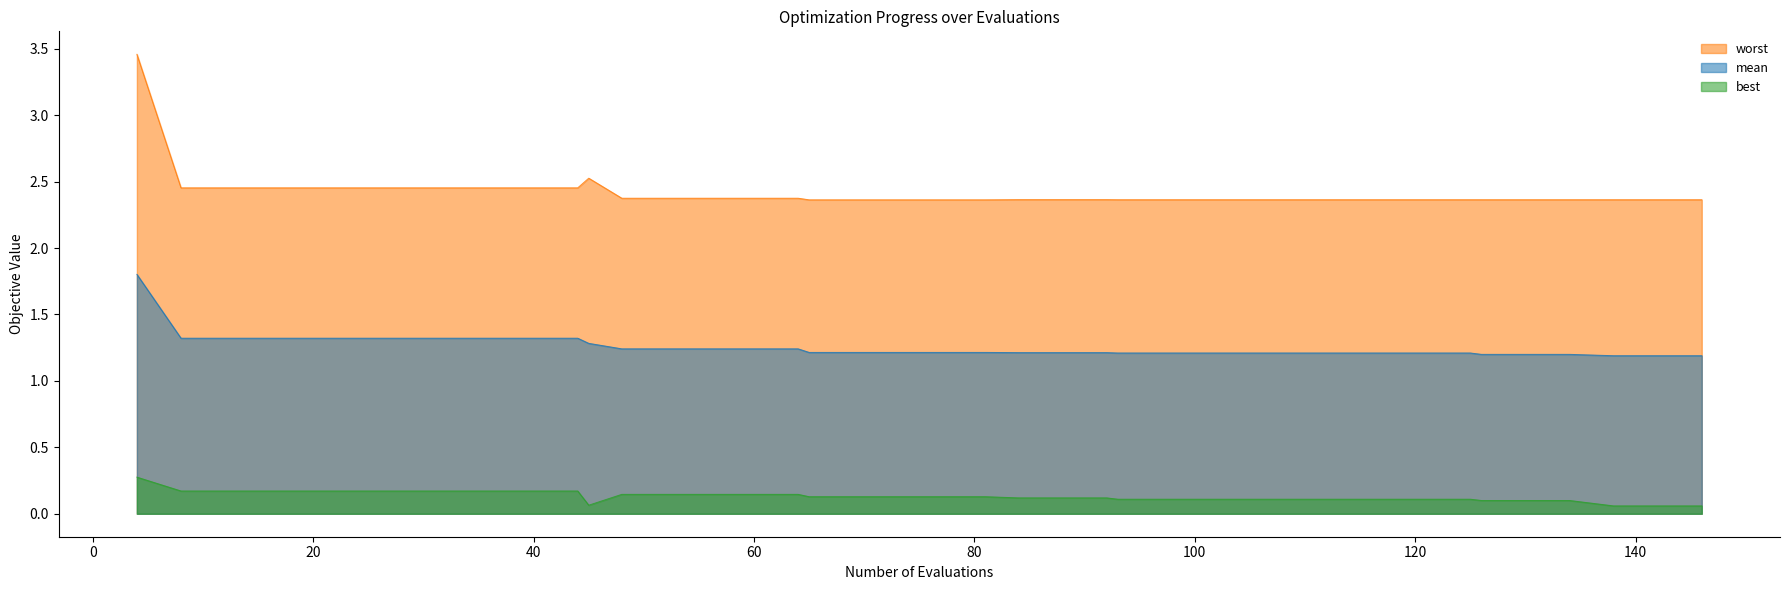

What is the difference between the second highest and second lowest values in the worst series?

0.2